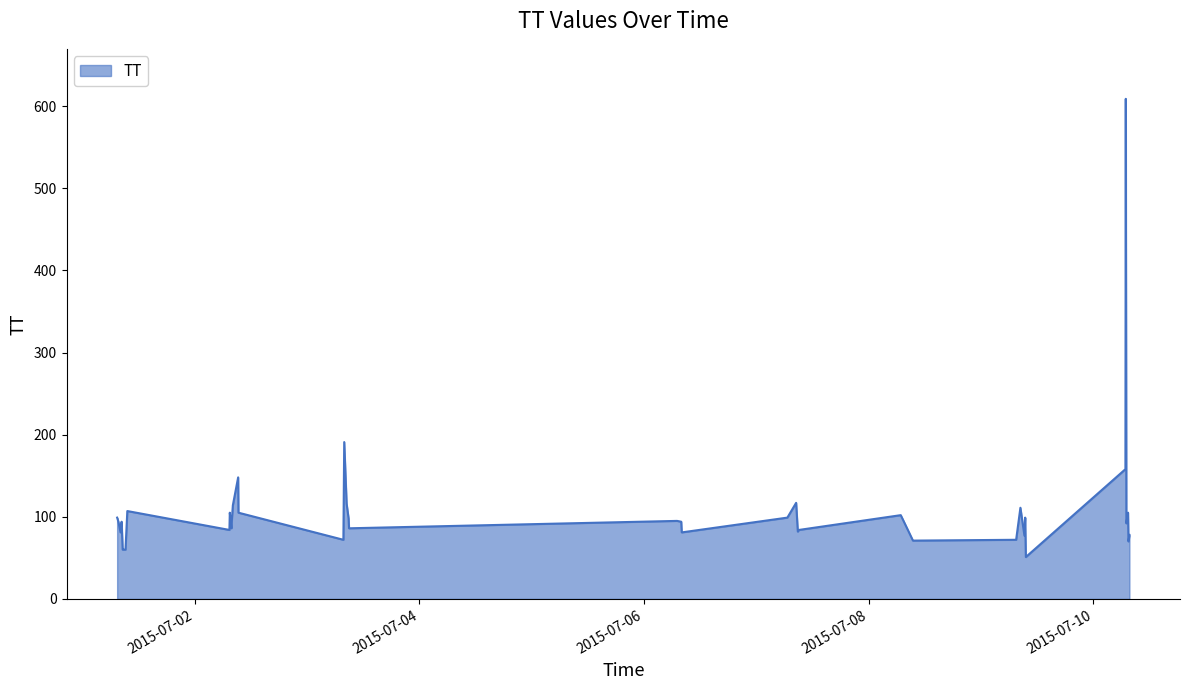

What is the difference between the maximum and minimum values?

558